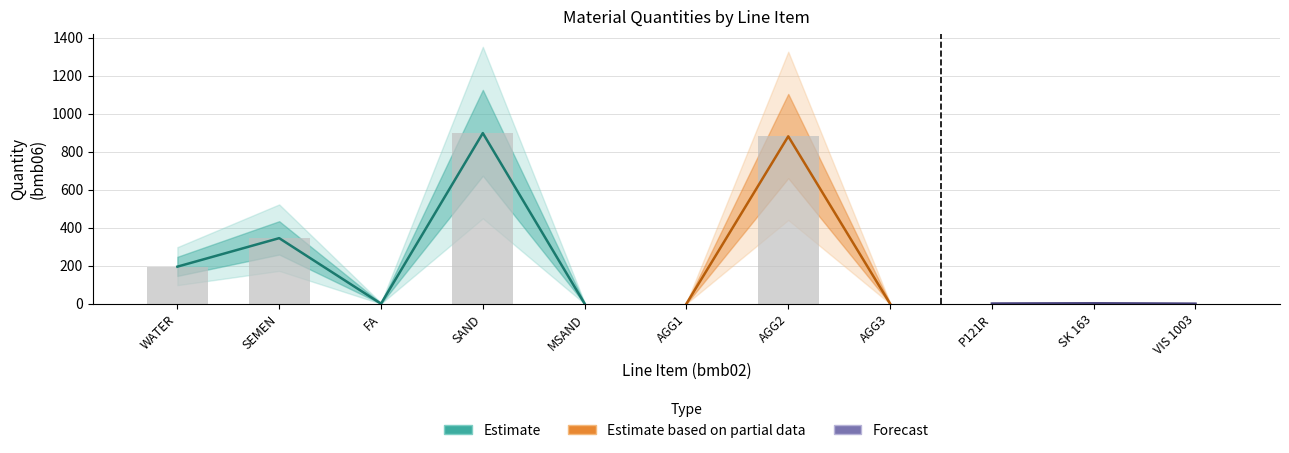

At how many categories does at least one series exceed 296?

3